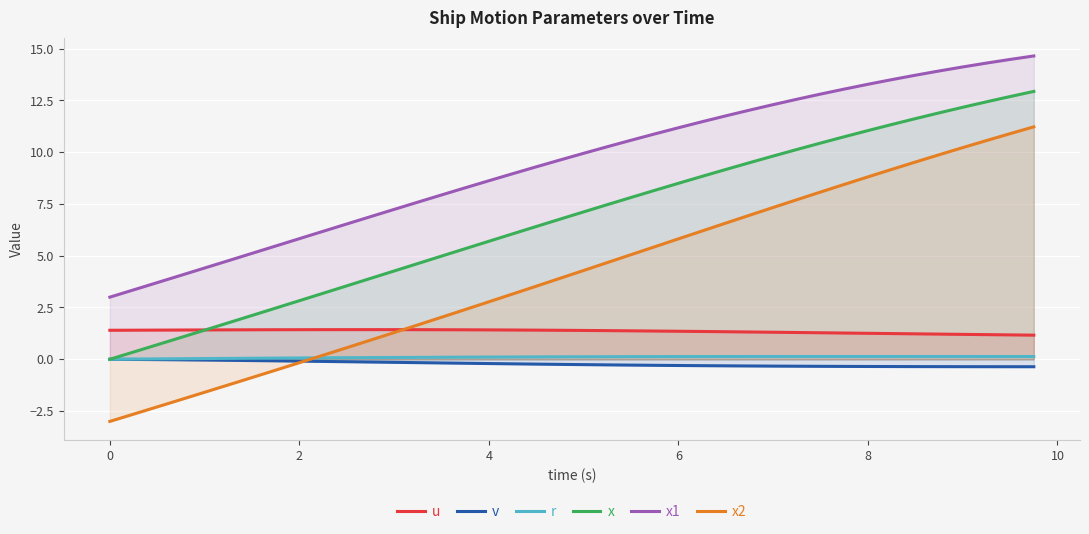

True or false: x has more than 1 points higher than both neighbors.

False